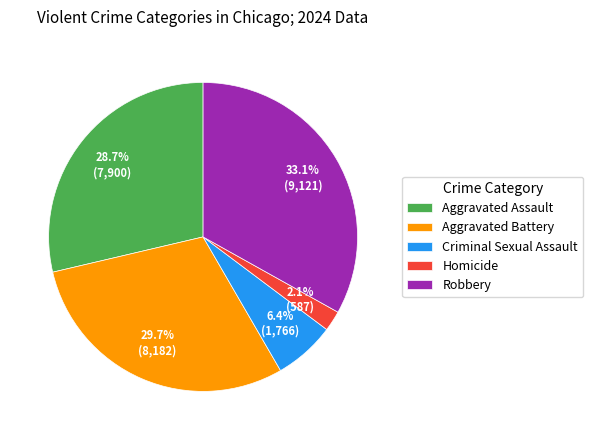

How many slices are in this pie chart?

5